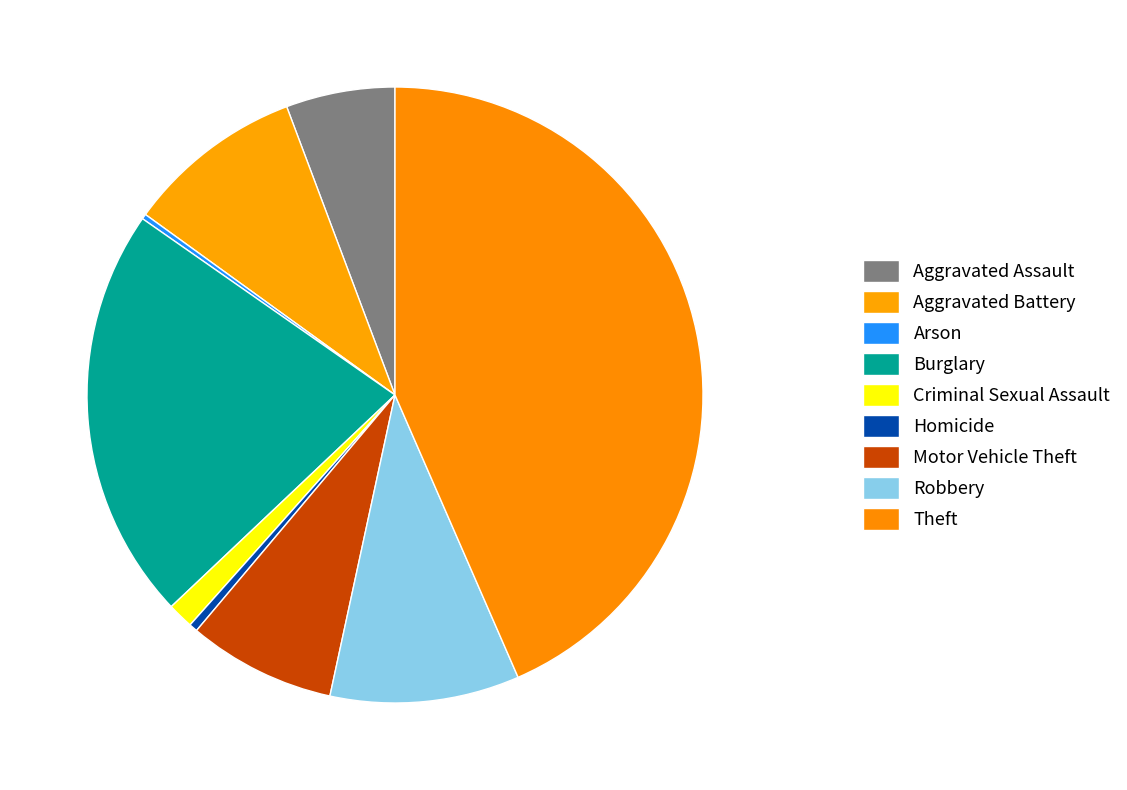

Is the sum of Criminal Sexual Assault and Burglary greater than half?

No